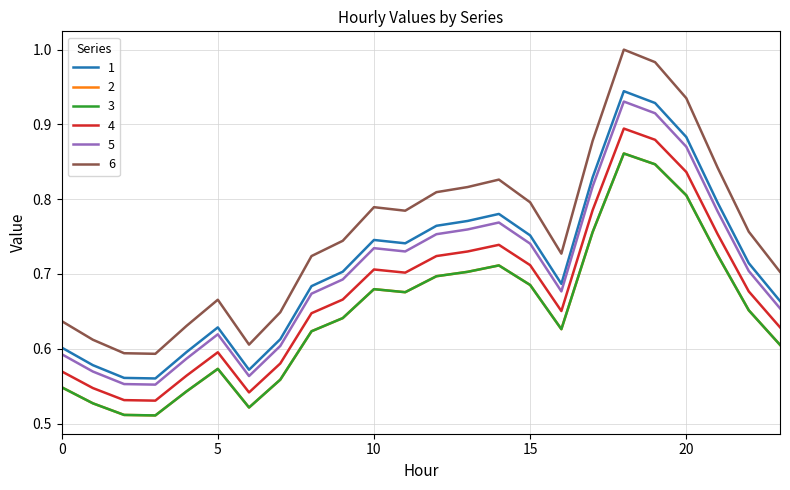

At which category does 4 reach its first local valley?

3